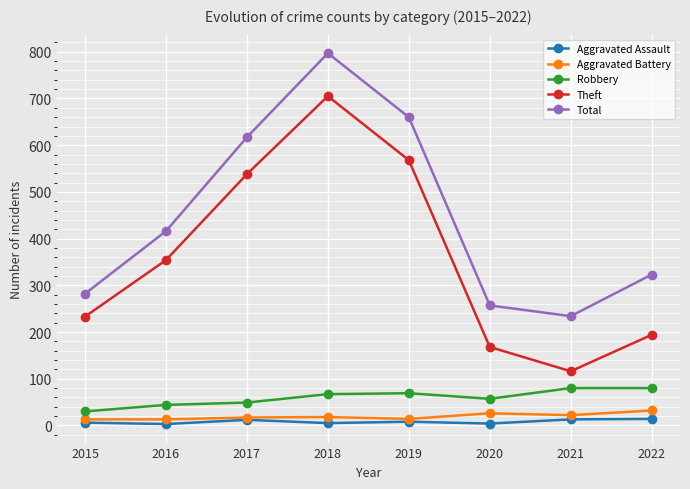

Count the number of data series in this chart.

5